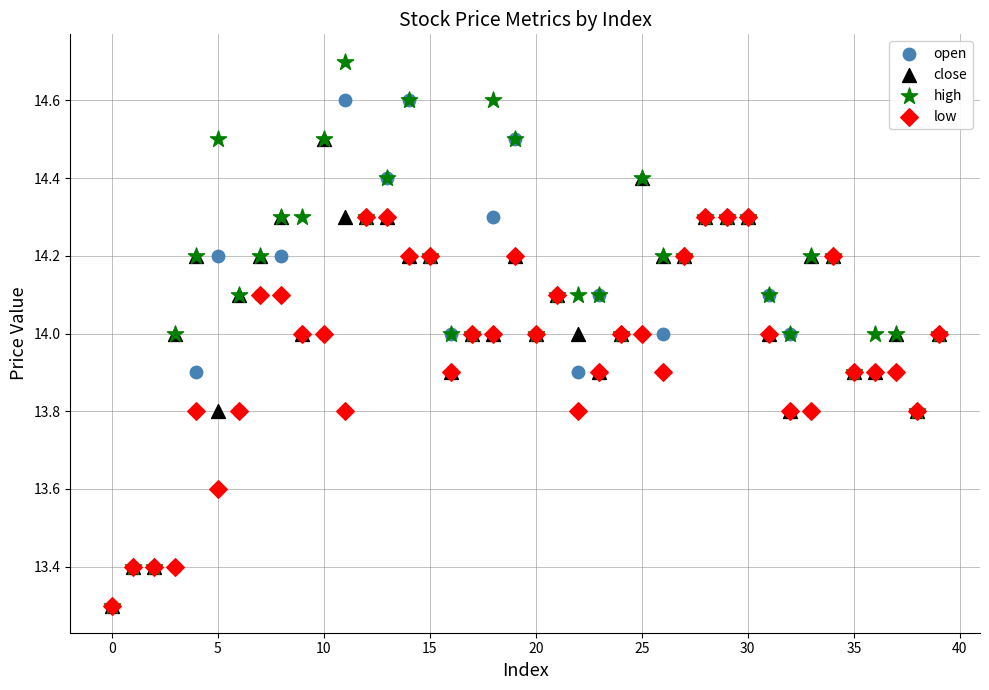

What are all the series names shown in the legend?

open, close, high, low